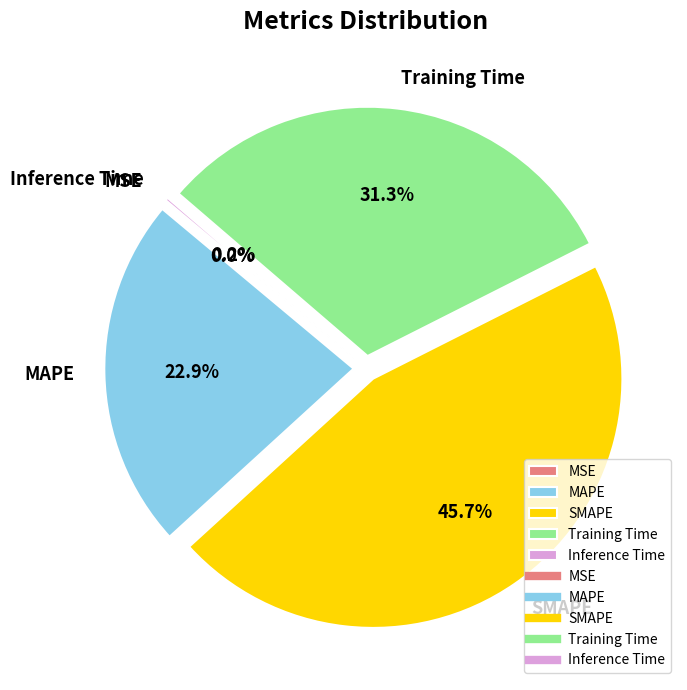

Which slice is the largest?

SMAPE